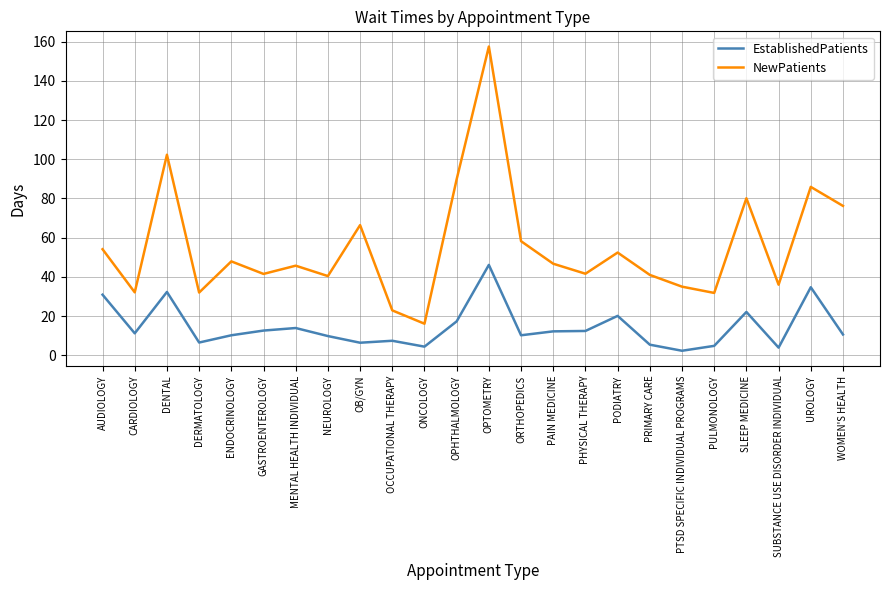

Rank the series at OPHTHALMOLOGY from lowest to highest value.

EstablishedPatients, NewPatients